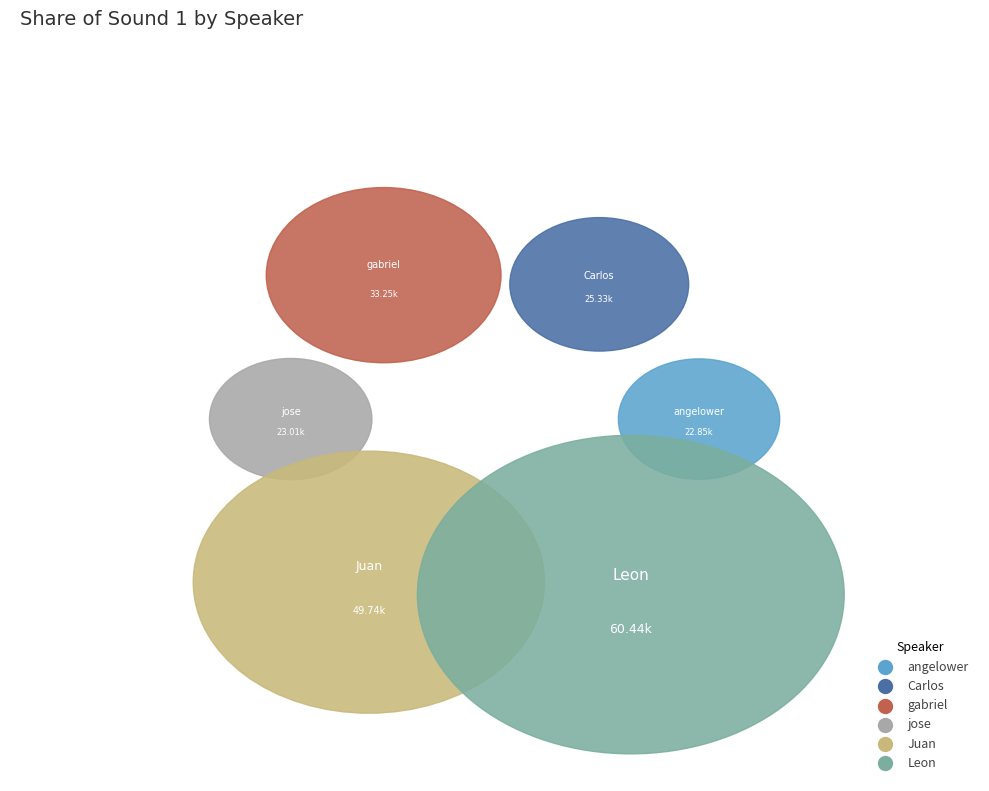

What is the ratio of the value at gabriel to the value at jose?

1.4